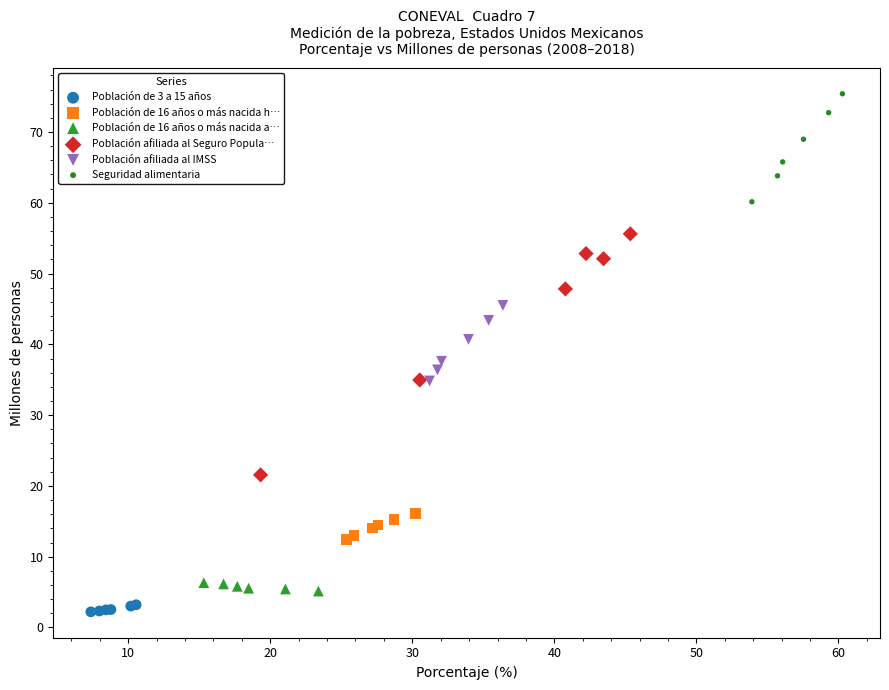

What are all the series names shown in the legend?

Población de 3 a 15 años, Población de 16 años o más nacida h…, Población de 16 años o más nacida a…, Población afiliada al Seguro Popula…, Población afiliada al IMSS, Seguridad alimentaria